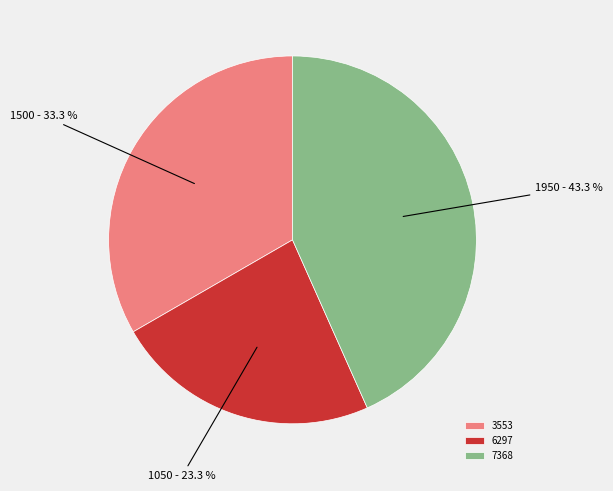

What is the largest slice in the pie chart?

7368